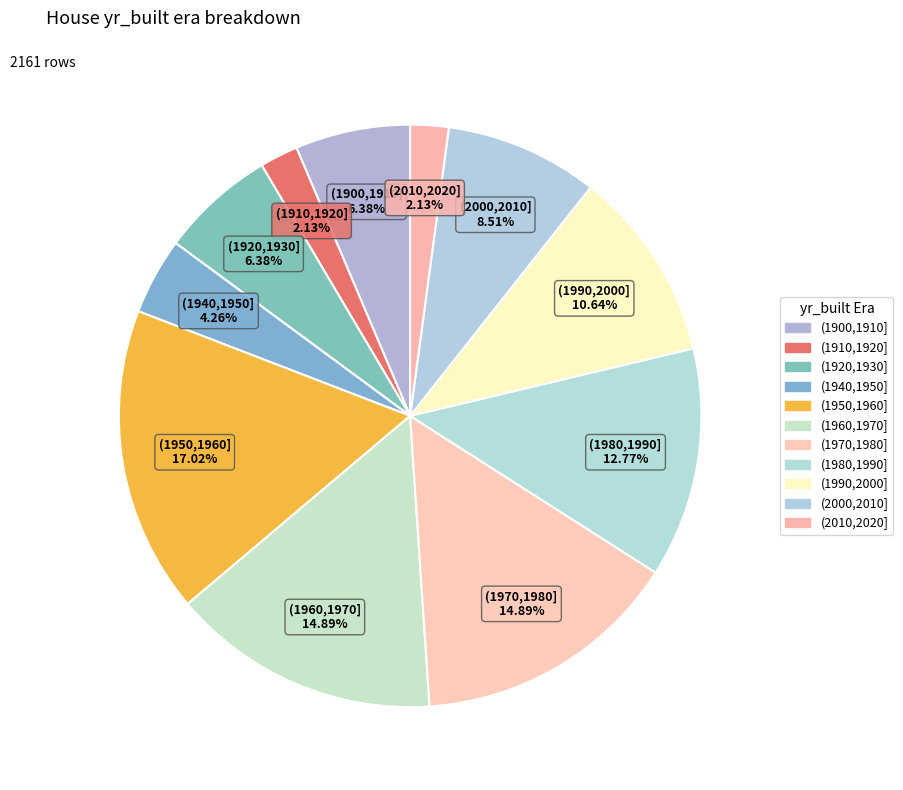

Which category has the biggest portion of the pie?

yr_built_(1950, 1960]